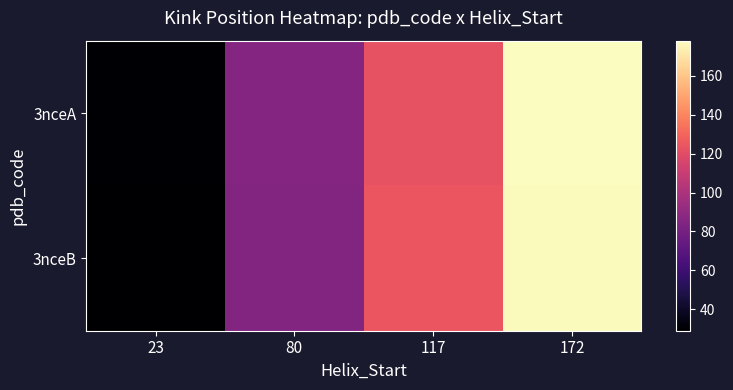

Reading right to left, transcribe all the data shown in this chart.

3nceA: 172=178	117=123	80=86	23=30
3nceB: 172=177	117=124	80=85	23=29